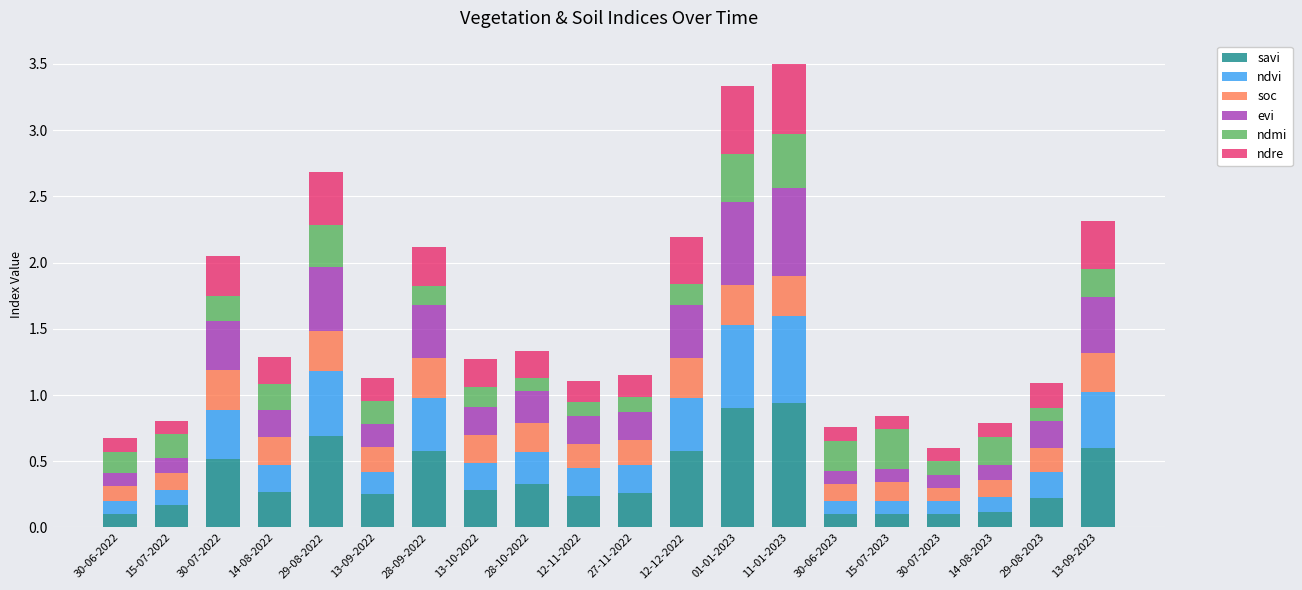

What is the total value across all series at 28-09-2022?

2.1